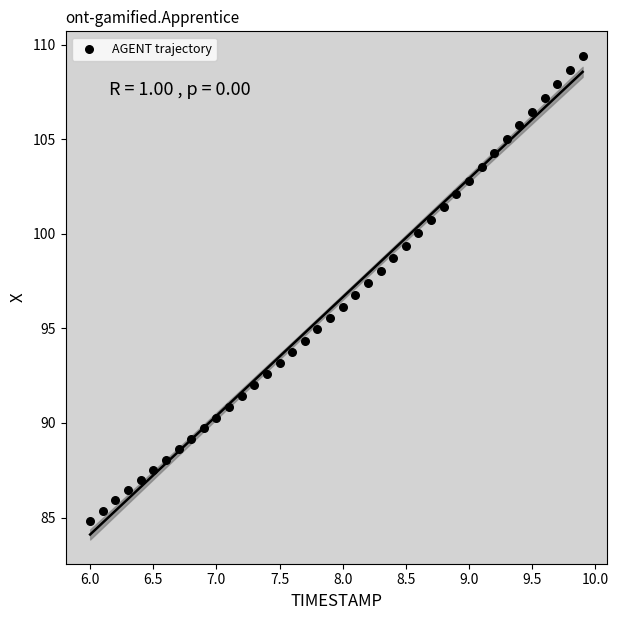

What is the range of Y values (max minus min)?

24.6